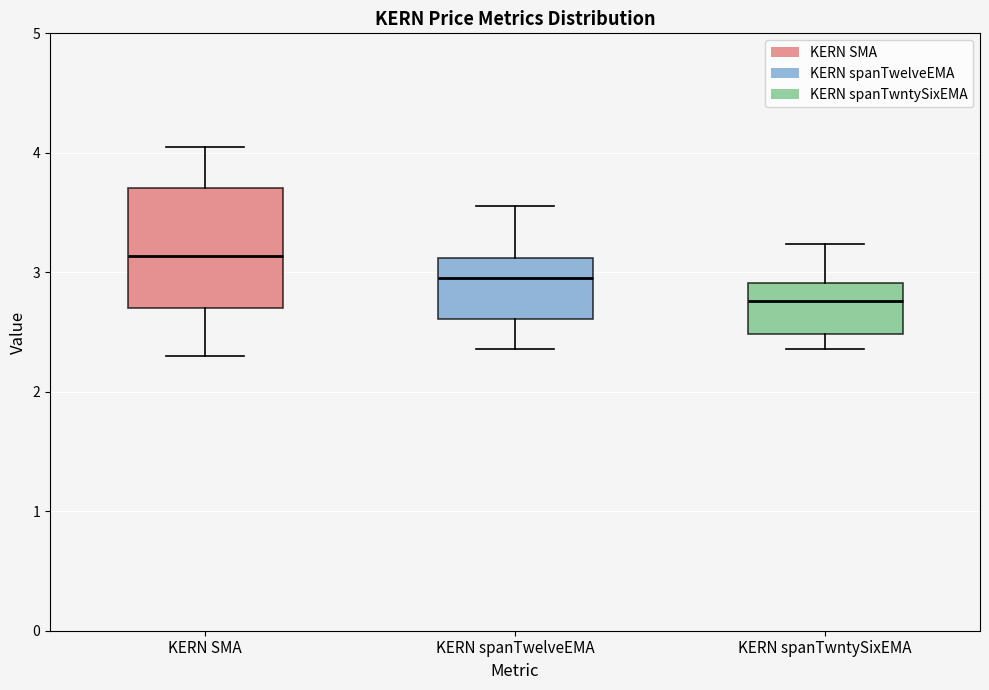

Reading left to right, transcribe this box plot: for each box, give where its median line is, the range the box spans, and where its two whiskers end, as read against the y-axis. The values are not printed on the chart, so give them approximately, as read against the axis.

KERN SMA: median 3.1, box 2.7 to 3.7, whiskers 2.3 to 4.0
KERN spanTwelveEMA: median 3.0, box 2.6 to 3.1, whiskers 2.4 to 3.6
KERN spanTwntySixEMA: median 2.8, box 2.5 to 2.9, whiskers 2.4 to 3.2